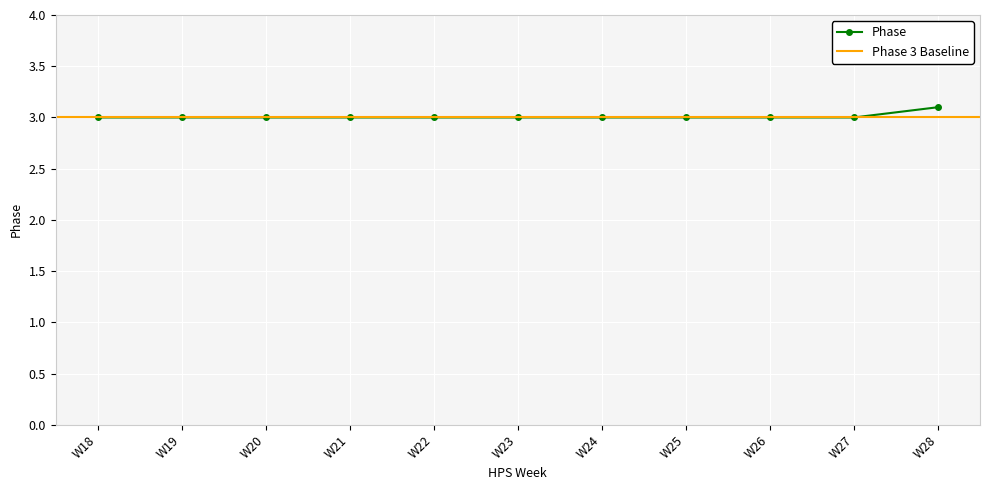

What value does the data have at W27?

3.0